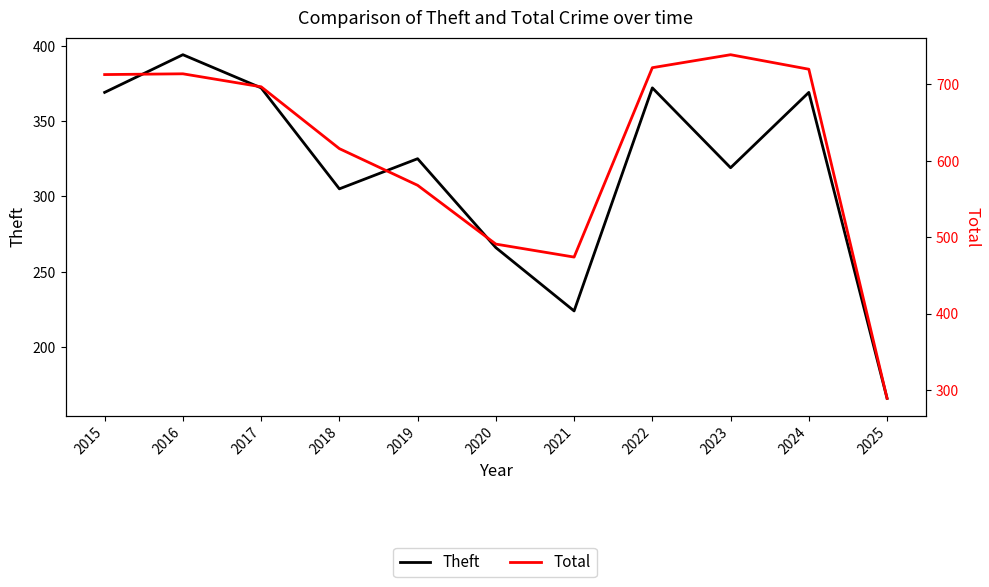

Reading left to right, what are all the values shown in this chart?

Theft: 2015=369	2016=394	2017=372	2018=305	2019=325	2020=266	2021=224	2022=372	2023=319	2024=369	2025=166
Total: 2015=713	2016=714	2017=697	2018=616	2019=568	2020=491	2021=474	2022=722	2023=739	2024=720	2025=289